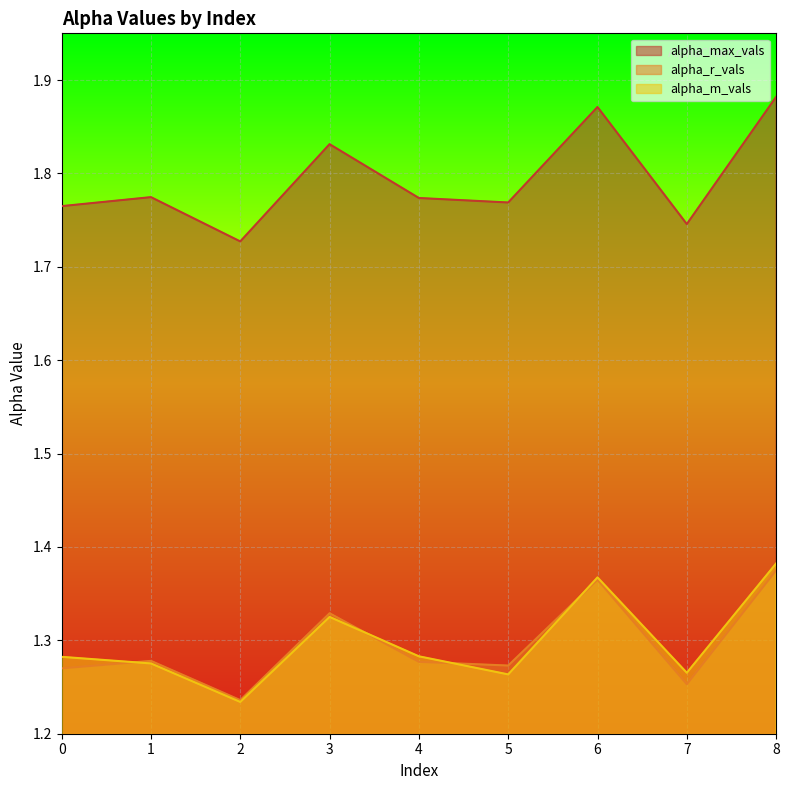

How many interior local peaks does the alpha_r_vals series have?

3